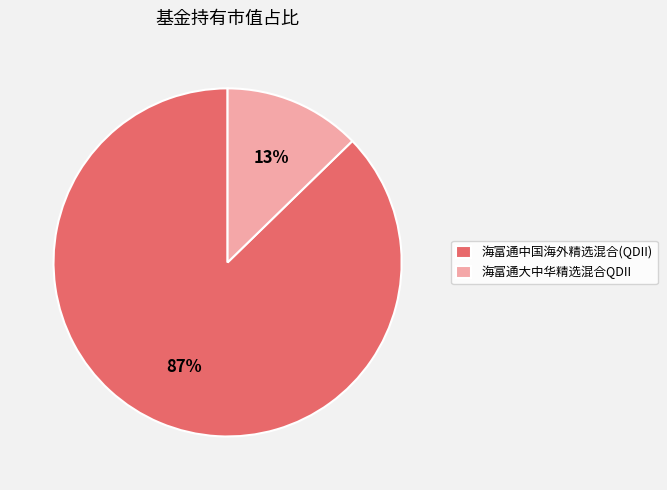

Rank the categories by value from highest to lowest.

海富通中国海外精选混合(QDII), 海富通大中华精选混合QDII